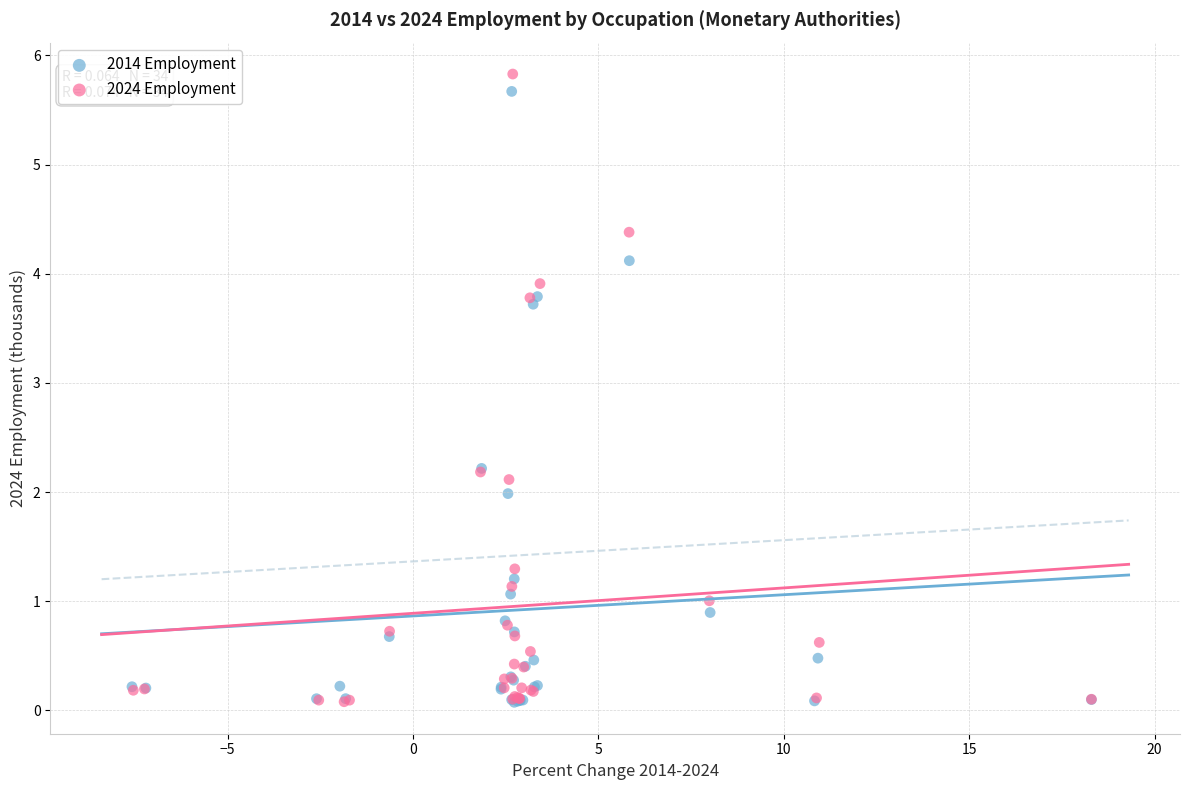

Which series has the widest spread of Y values?

2024 Employment